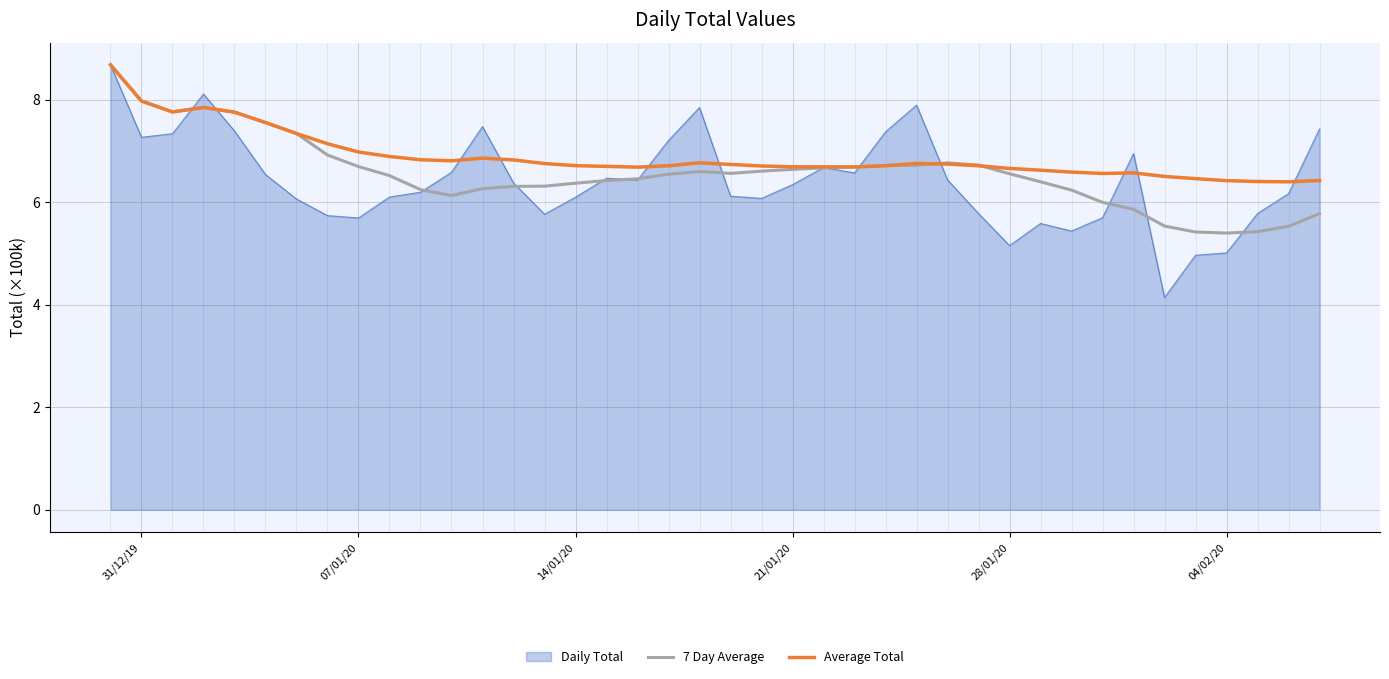

What is the smallest value displayed?

4.1